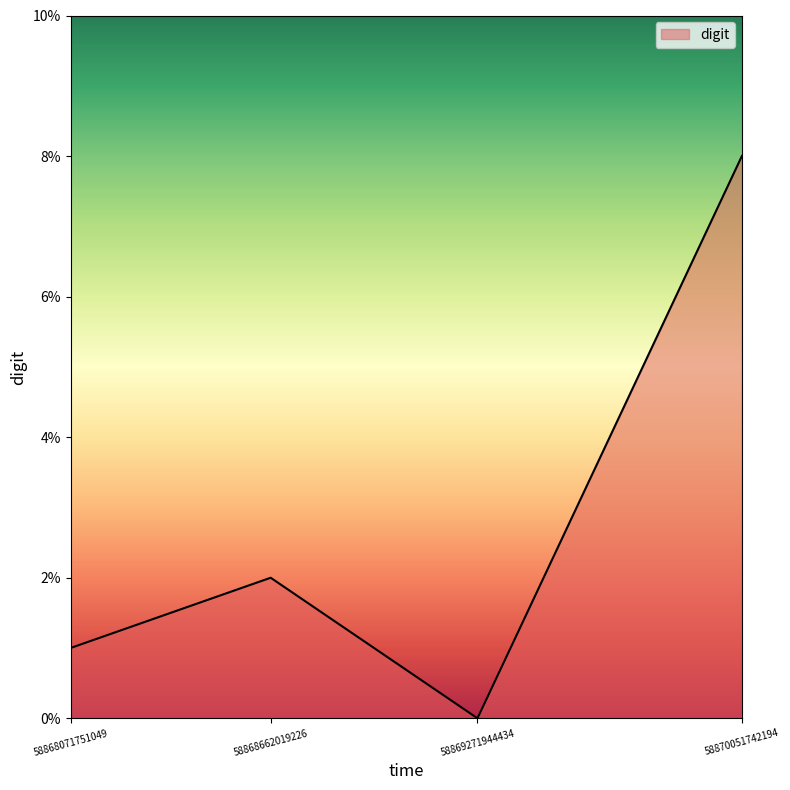

How many interior local peaks (higher than both neighbors) does the data have?

1